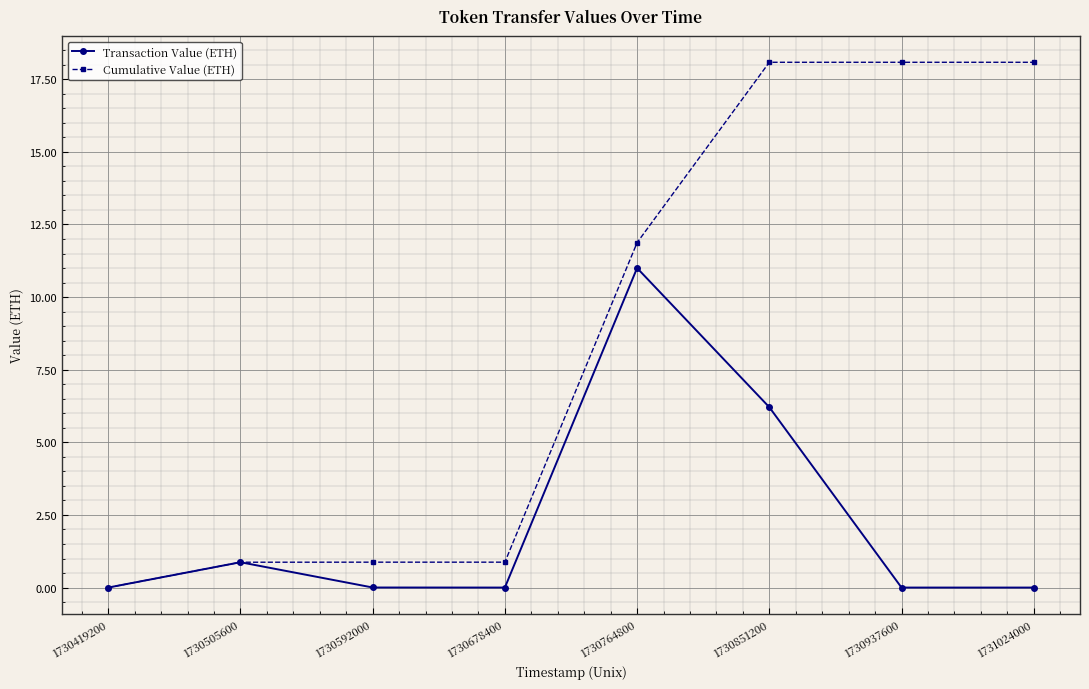

What is the value of the Cumulative Value (ETH) point at the 3rd from the left?

0.9